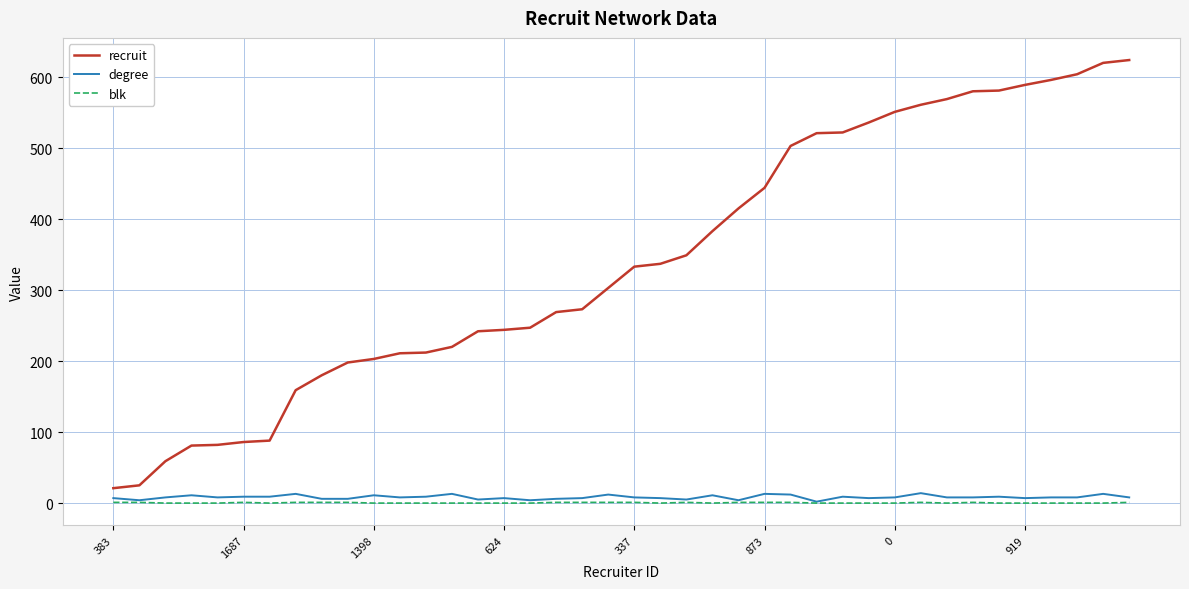

True or false: recruit and blk cross at least once.

False